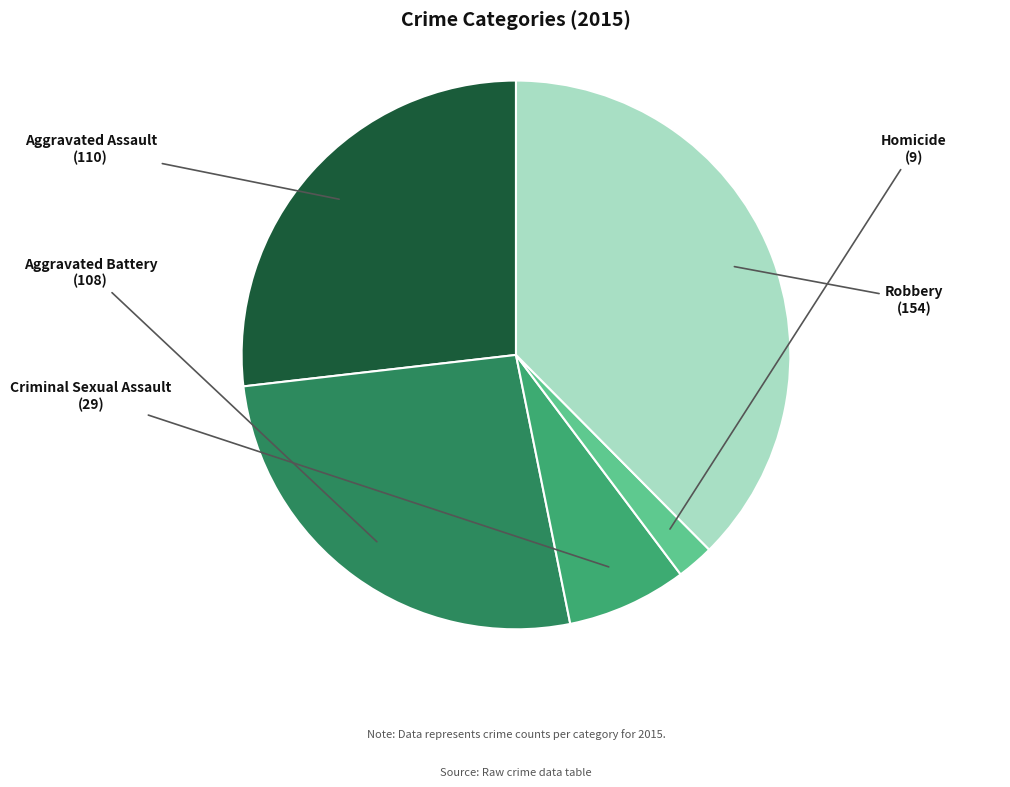

Is there a majority slice in this chart?

No